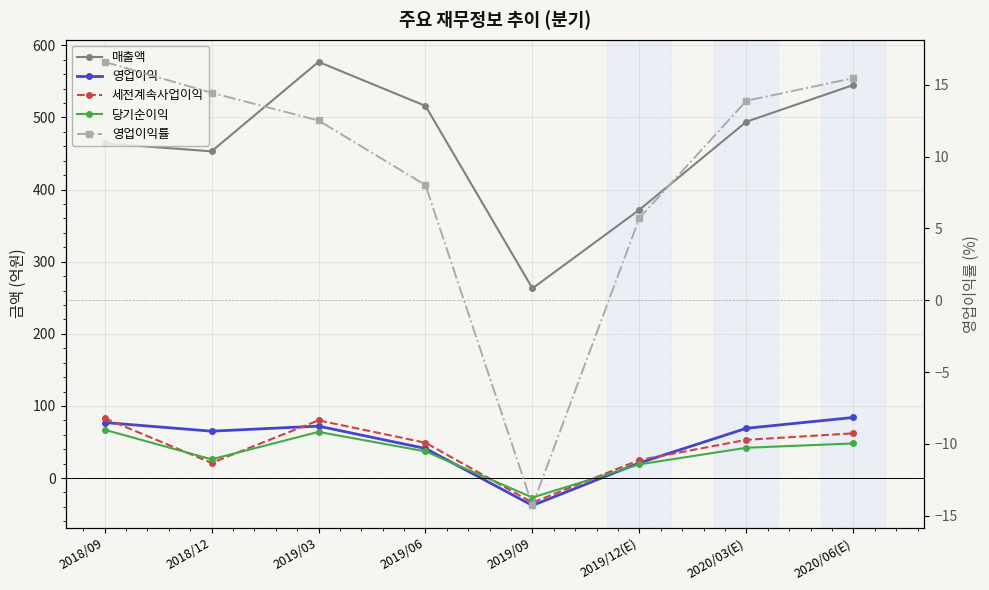

True or false: 매출액 and 영업이익 cross at least once.

False